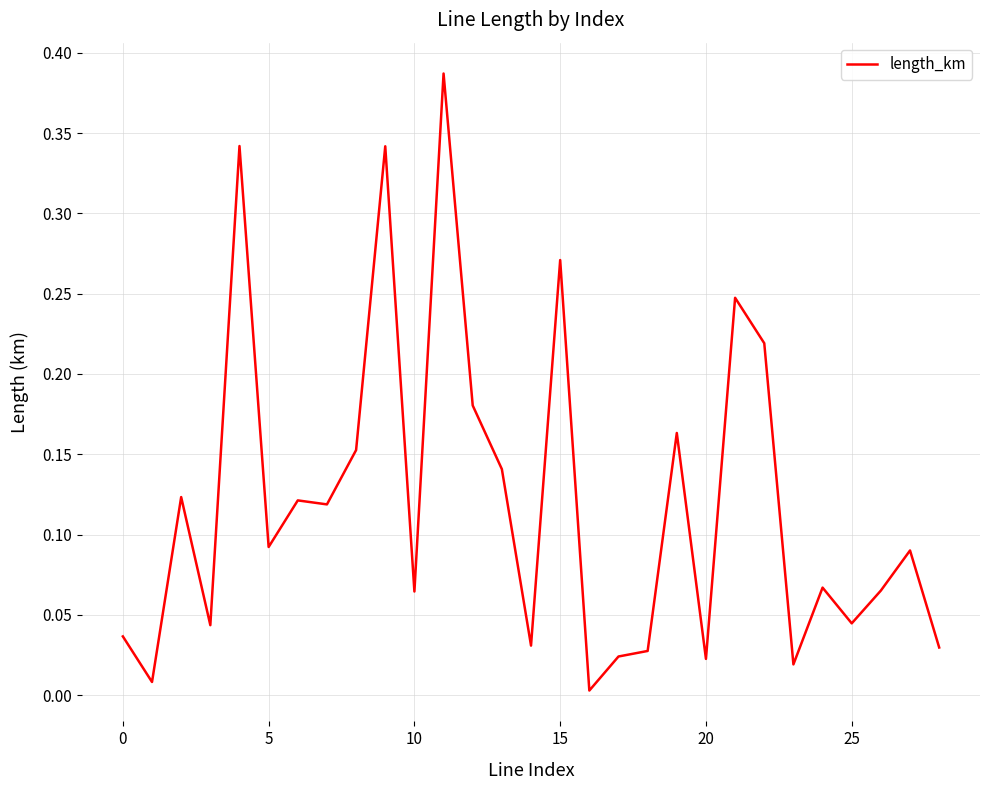

How many interior local peaks (higher than both neighbors) does the data have?

10